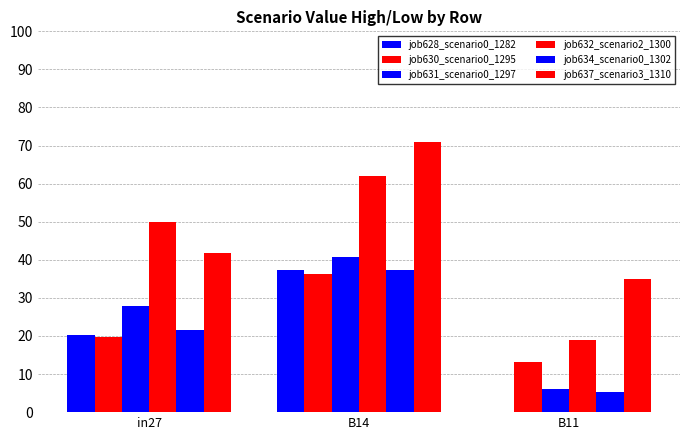

How many groups of bars are there?

3